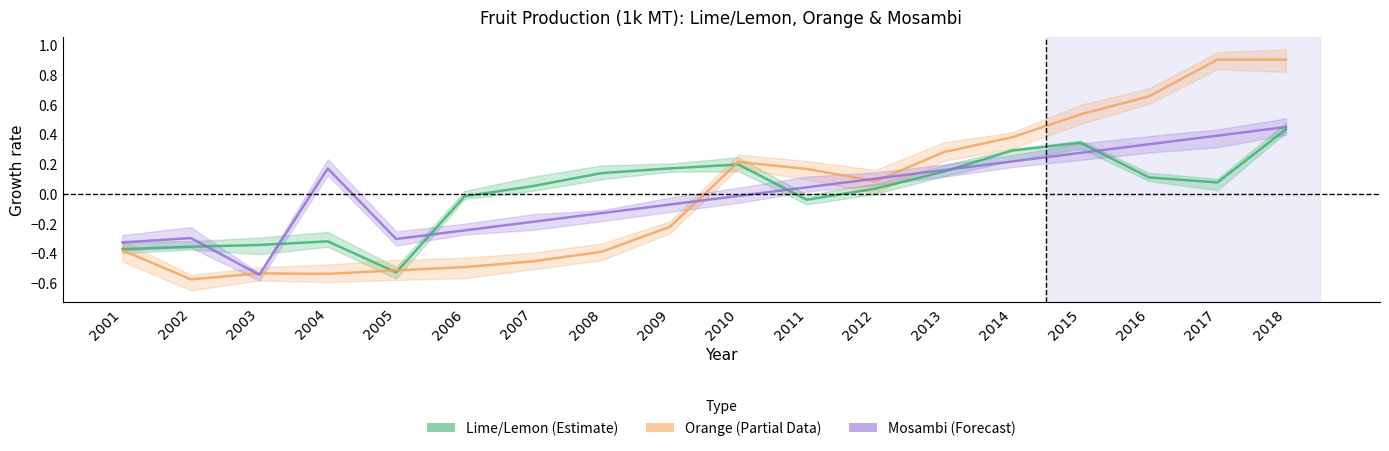

At which category does the chart reach its peak across all series?

2017